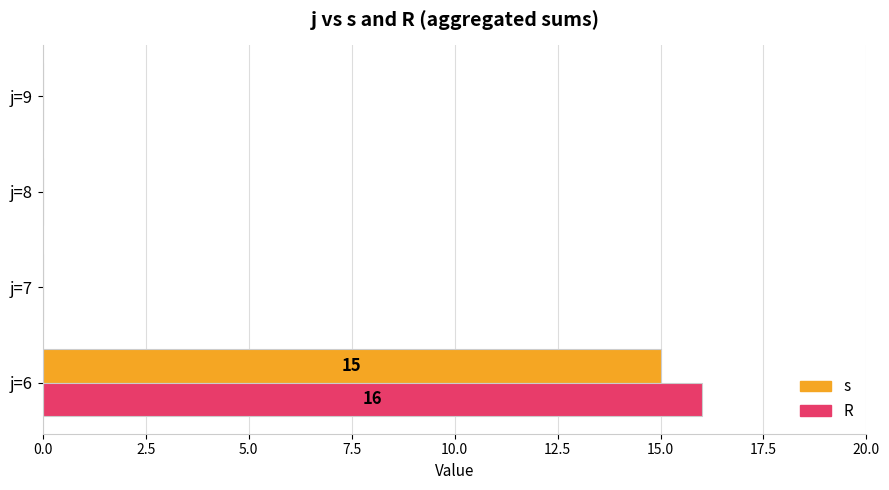

The s series shows 0 at j=8. True or false?

True